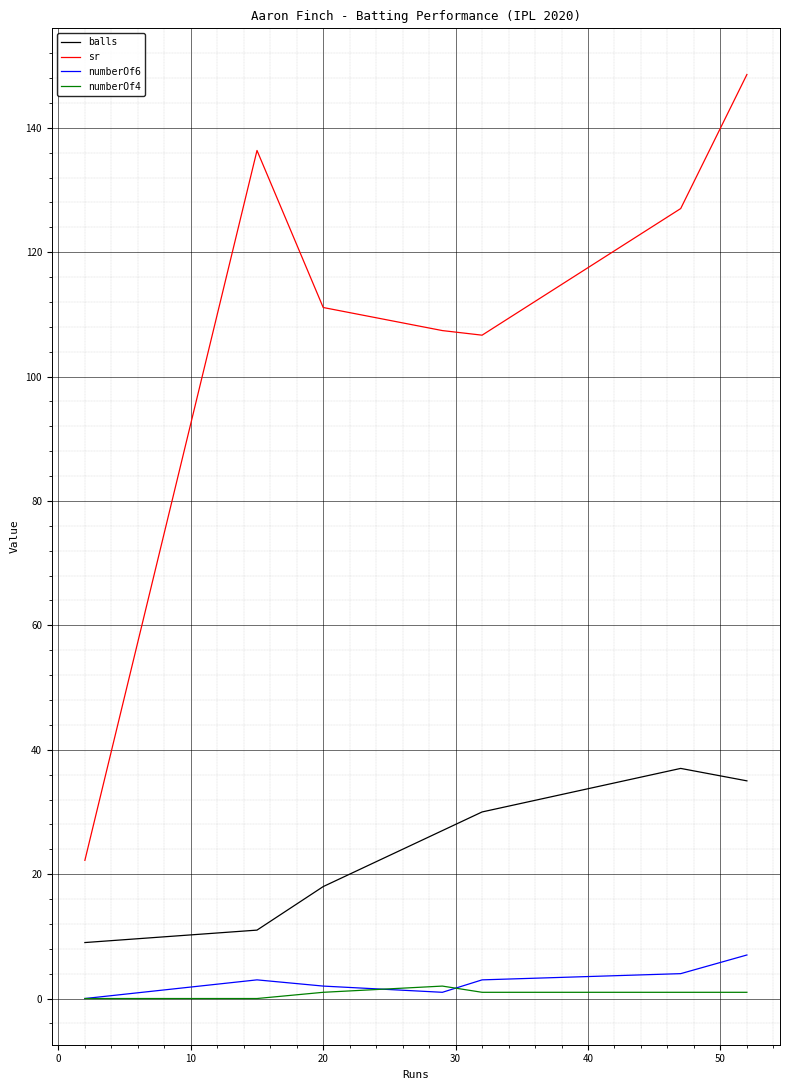

What is the maximum value shown in the chart?

148.6